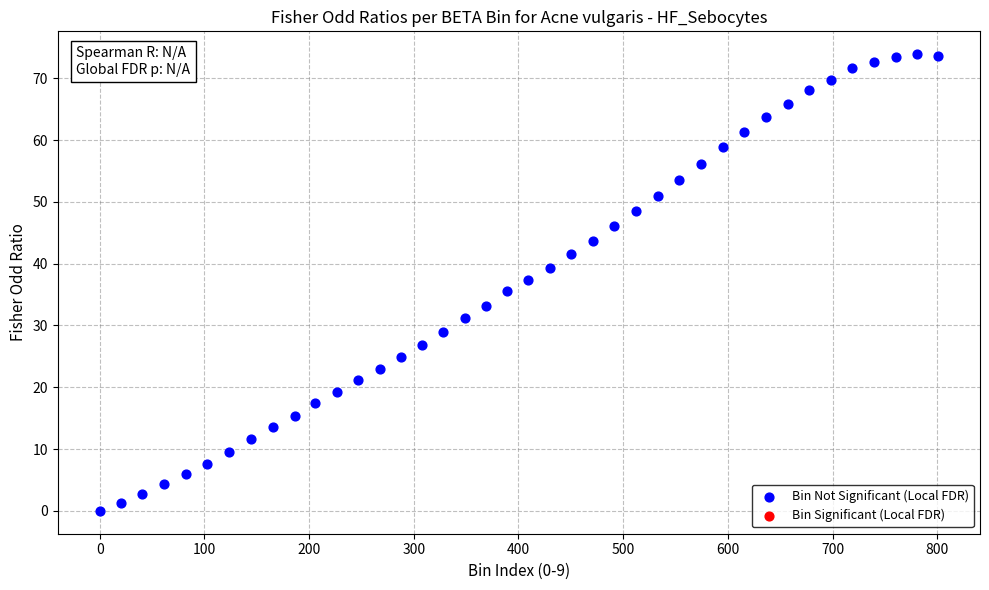

What is the range of Y values (max minus min)?

73.9